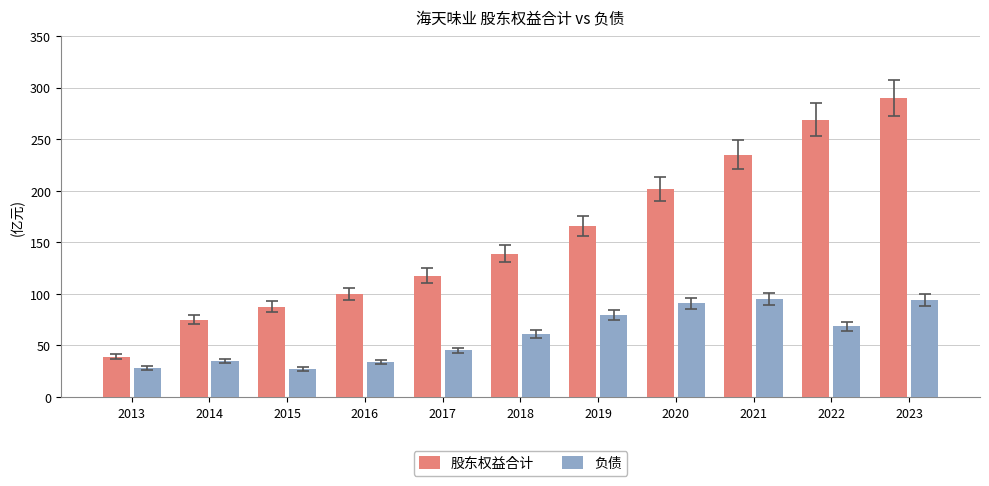

Which series has the largest total across all categories?

股东权益合计